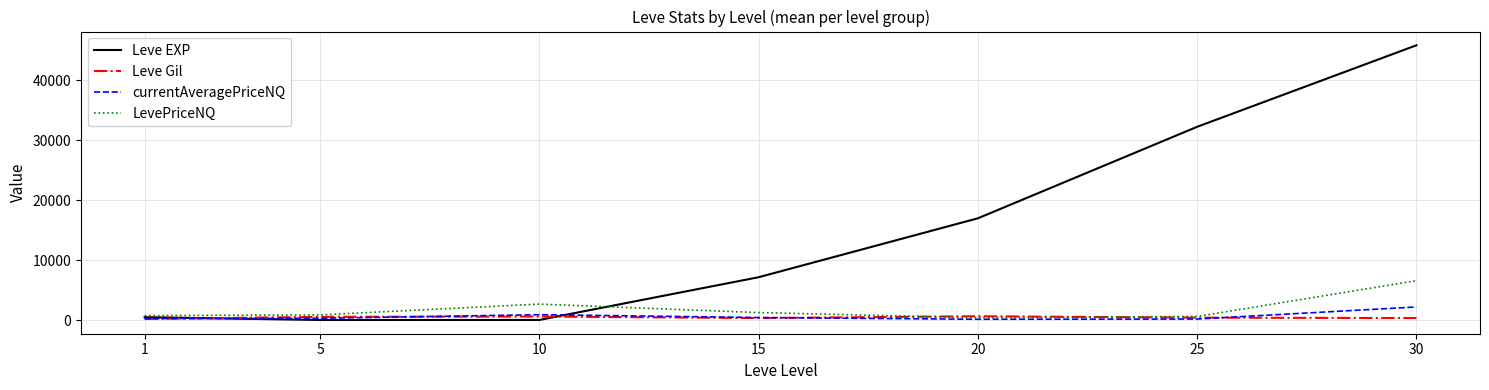

How many series are shown in this chart?

4